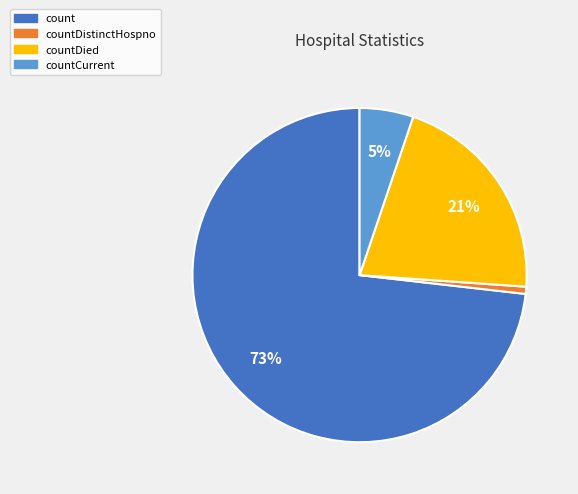

Is there a majority slice in this chart?

Yes